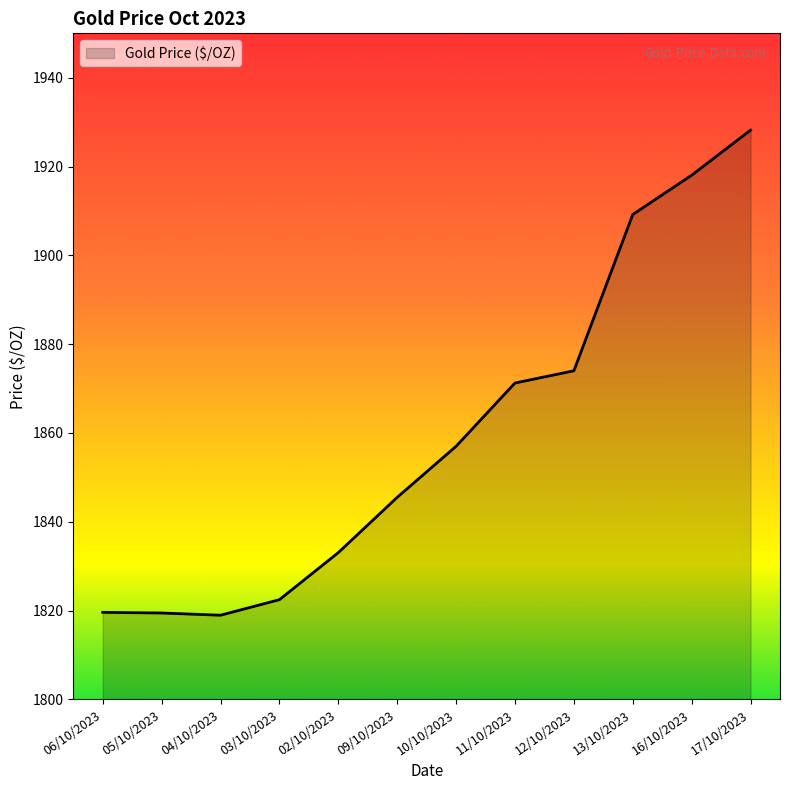

What is the smallest value displayed?

1819.0